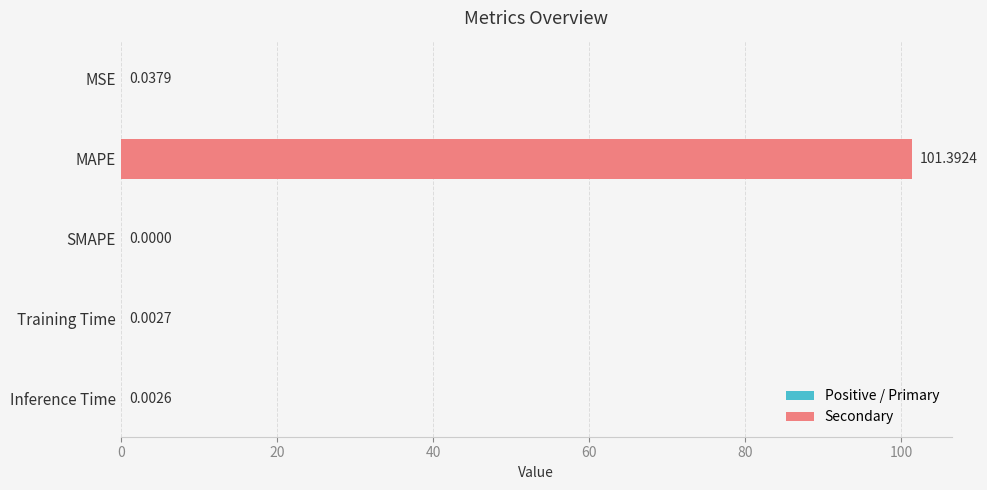

Which category has the highest value across all series?

MAPE